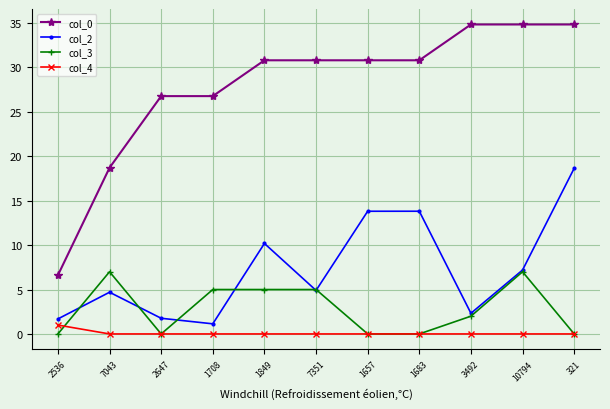

What is the maximum value shown in the chart?

34.8